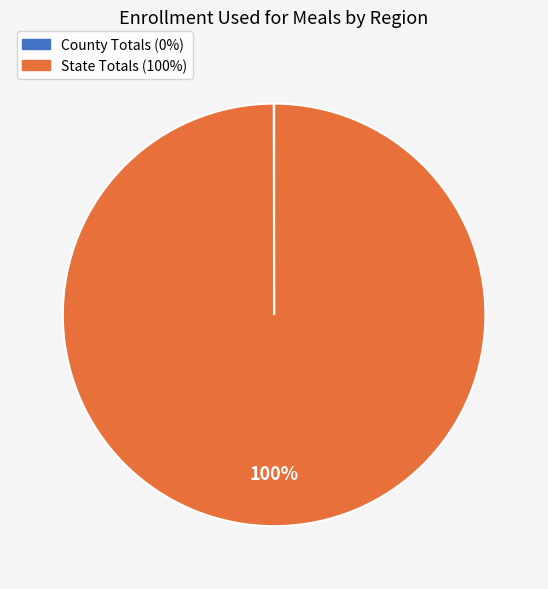

To the nearest percent, what is the average slice percentage?

50%